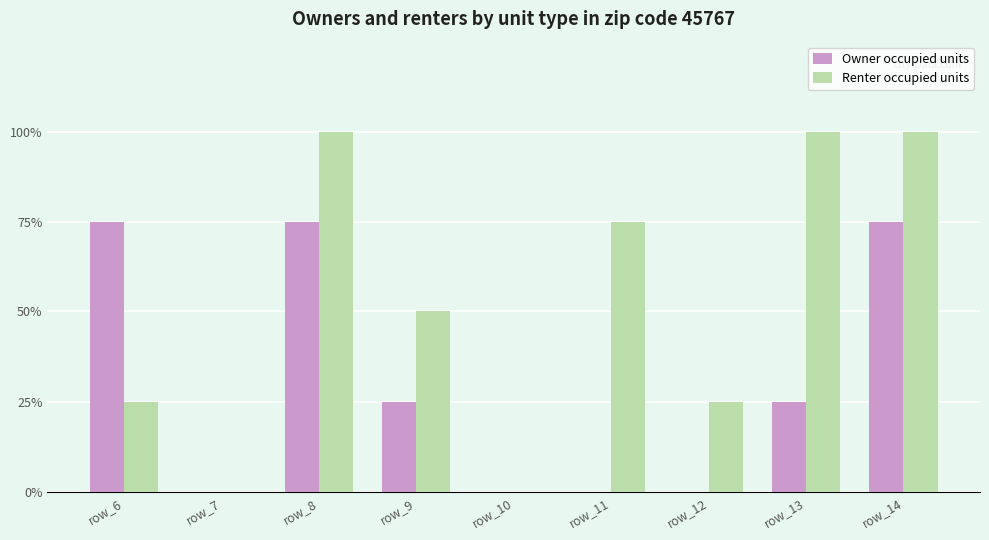

Which series has the largest range (max minus min)?

Renter occupied units